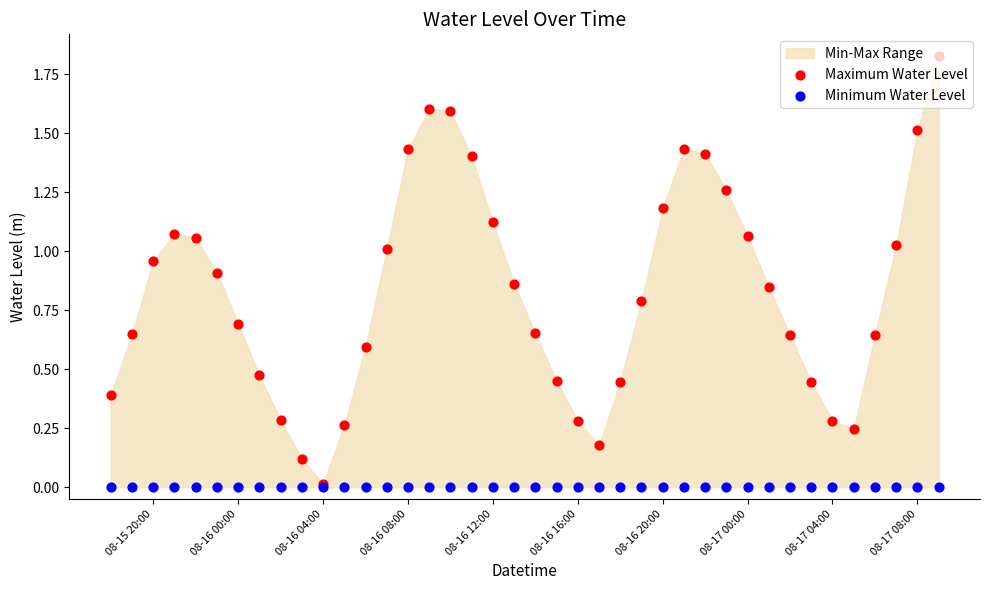

Is the value of Minimum Water Level at 29 greater than the value of Maximum Water Level at 08-16 08:00?

No